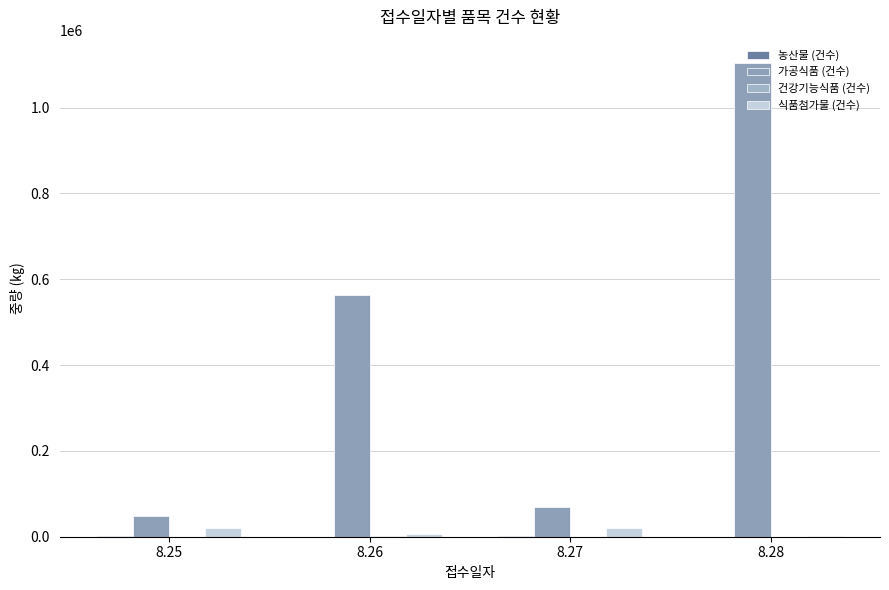

At 8.25, list the series in order from smallest to largest.

건강기능식품 (건수), 농산물 (건수), 식품첨가물 (건수), 가공식품 (건수)